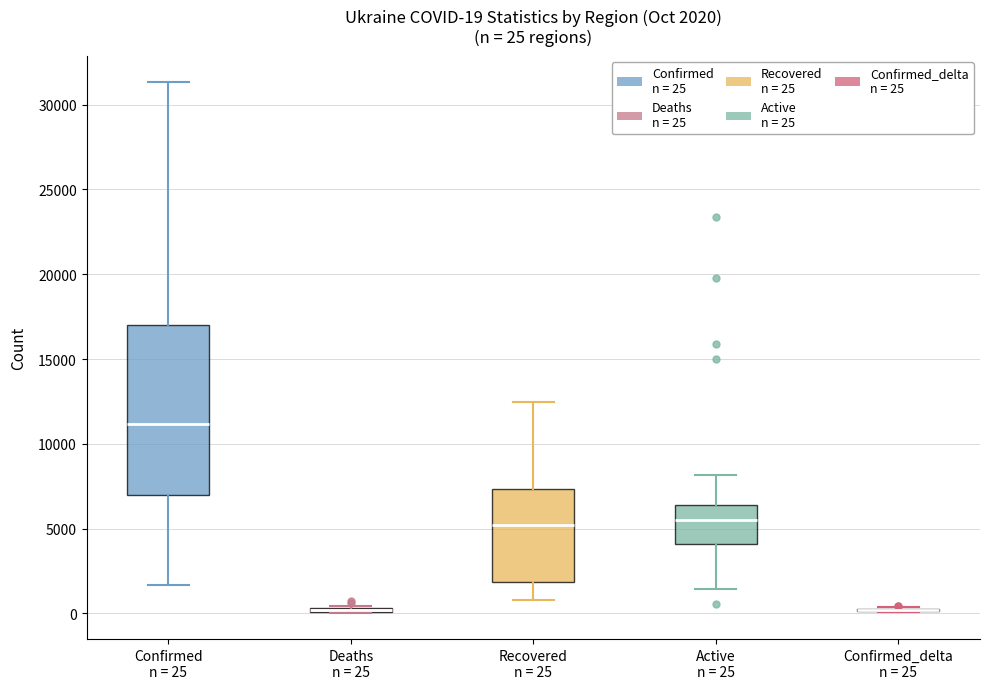

Which box is the tallest, from its lower edge to its upper edge?

Confirmed n = 25